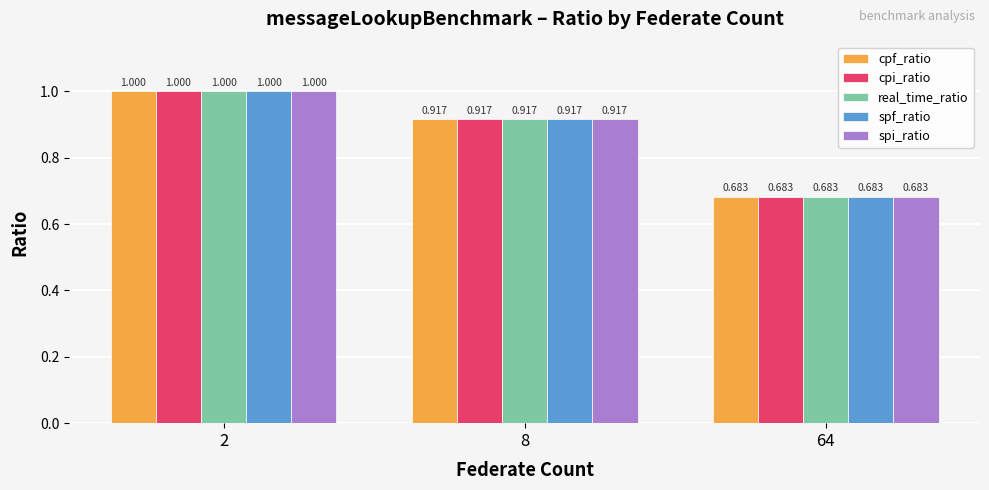

The spf_ratio series shows 0.5 at 64. True or false?

False